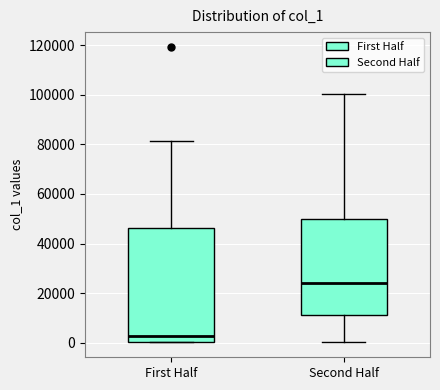

Reading left to right, transcribe this box plot: for each box, give where its median line is, the range the box spans, and where its two whiskers end, as read against the y-axis. The values are not printed on the chart, so give them approximately, as read against the axis.

First Half: median 2000, box 0 to 46000, whiskers 0 to 82000
Second Half: median 24000, box 12000 to 50000, whiskers 0 to 100000